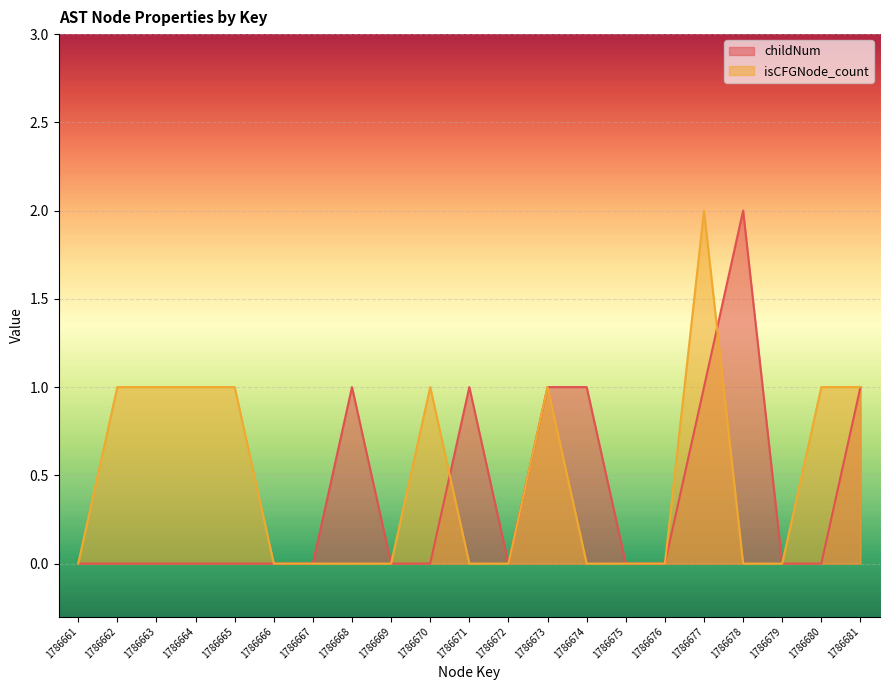

True or false: childNum has a value of 0 at 1786675.

True